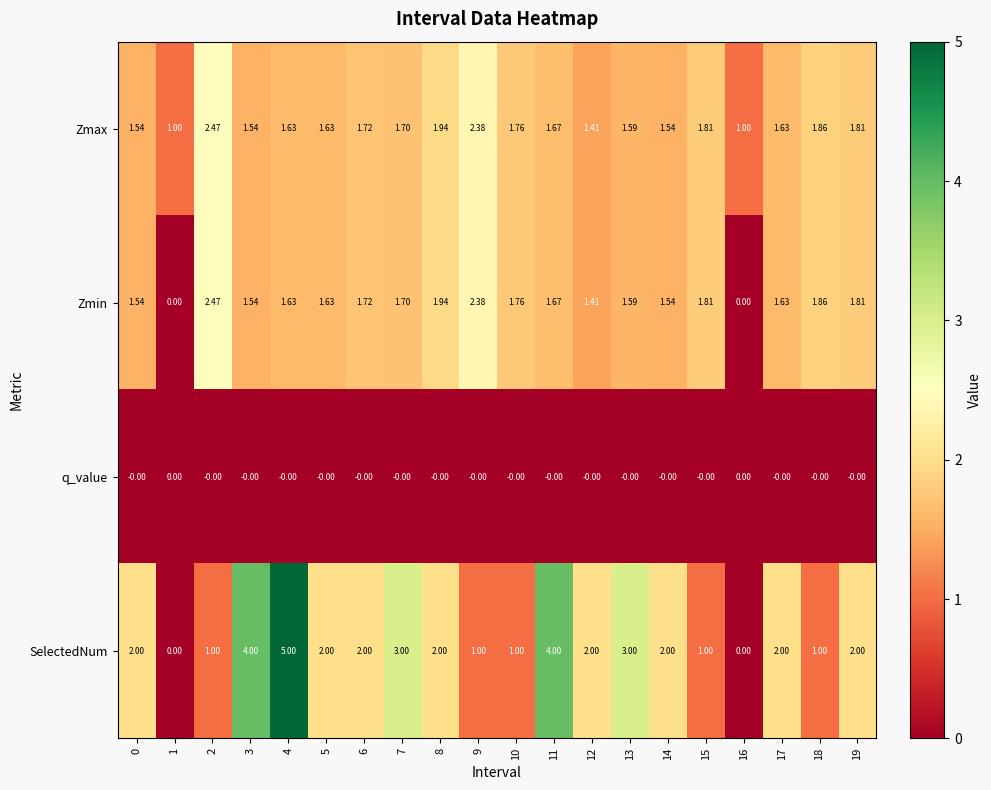

Is the value of Zmin at 5 greater than the value of Zmax at 18?

No